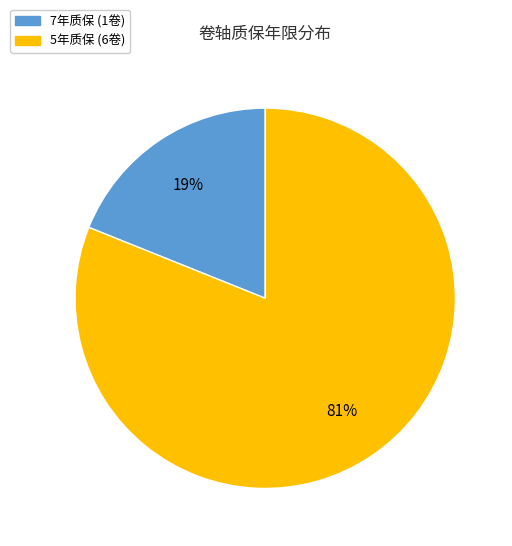

How many slices are in this pie chart?

2